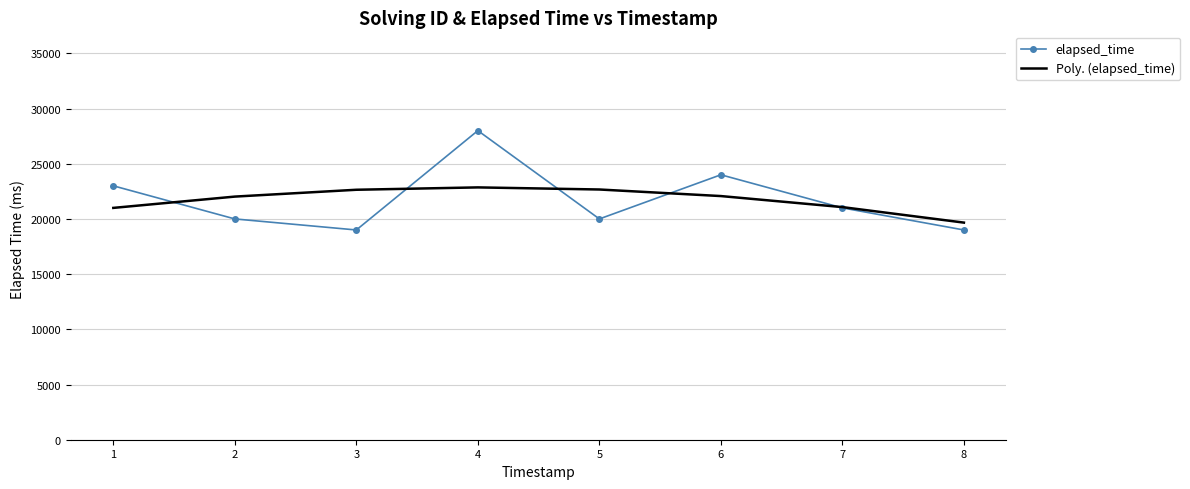

List the series in order of their peak value, lowest first.

Poly. (elapsed_time), elapsed_time